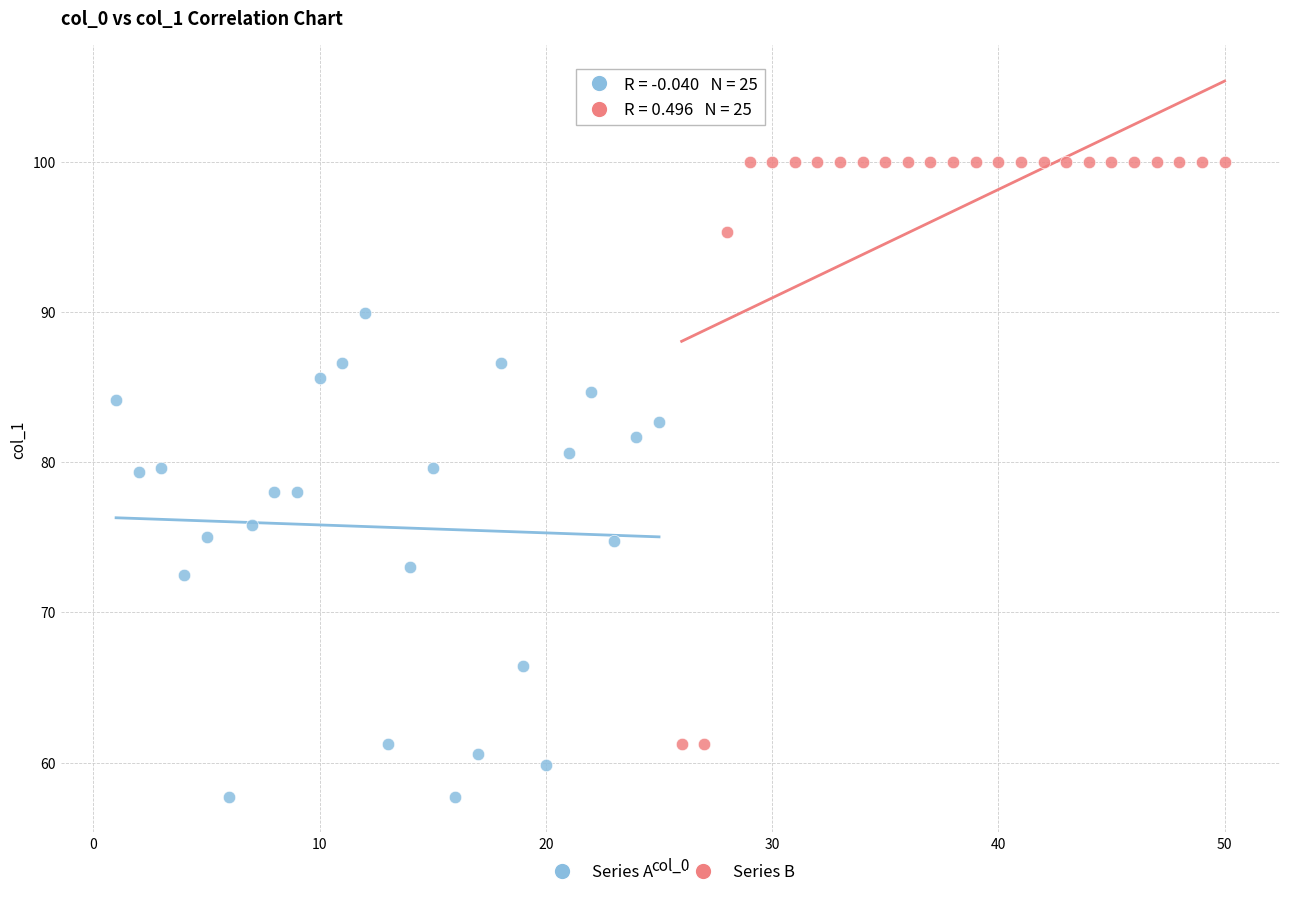

Which series contains the lowest Y value?

Series A